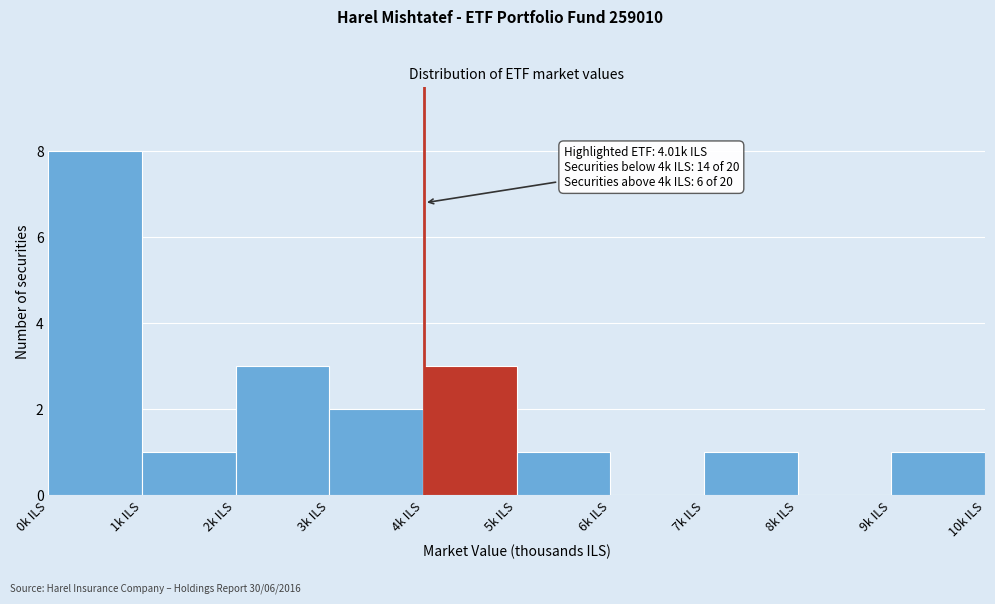

Which range on the x-axis has the tallest bar?

0 to 1